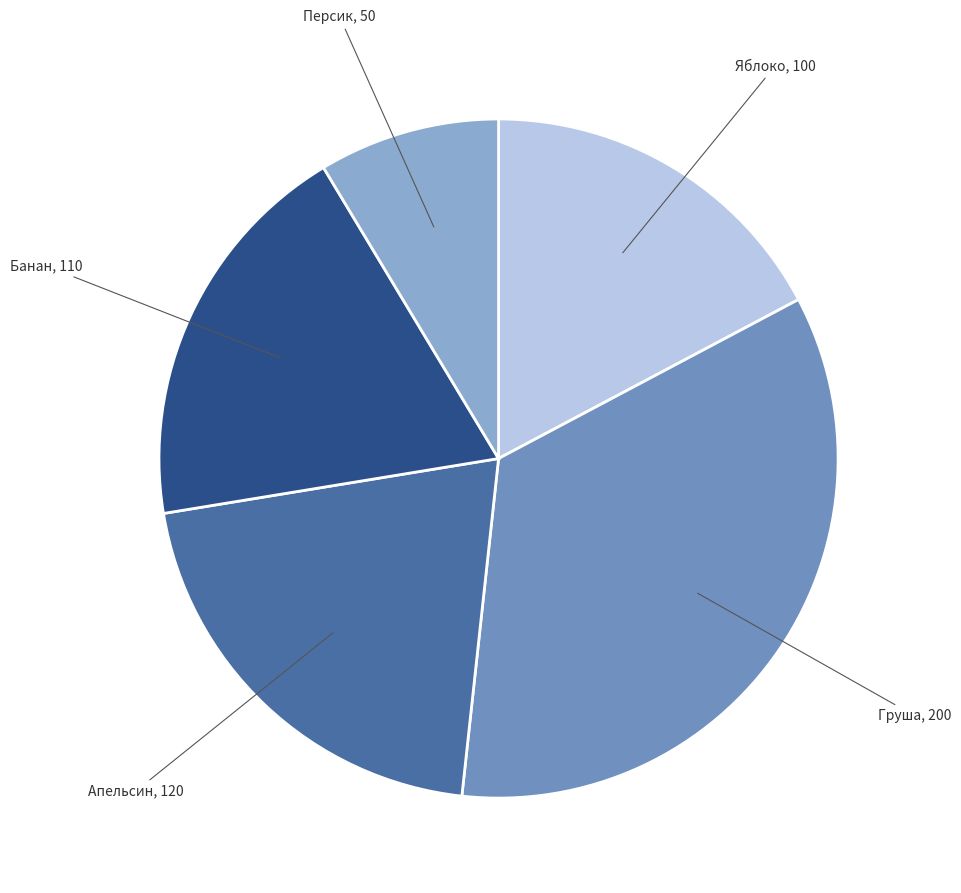

Combined, do Апельсин and Персик account for over 50%?

No